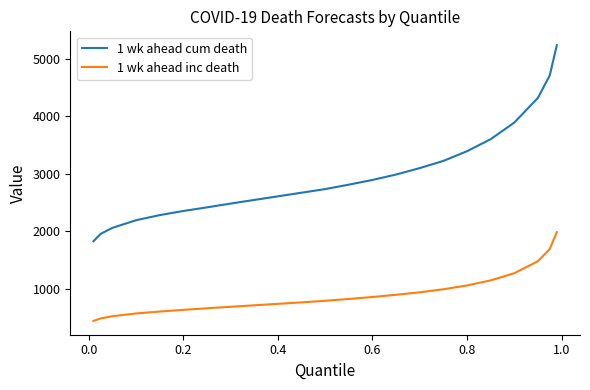

Count the number of data series in this chart.

2